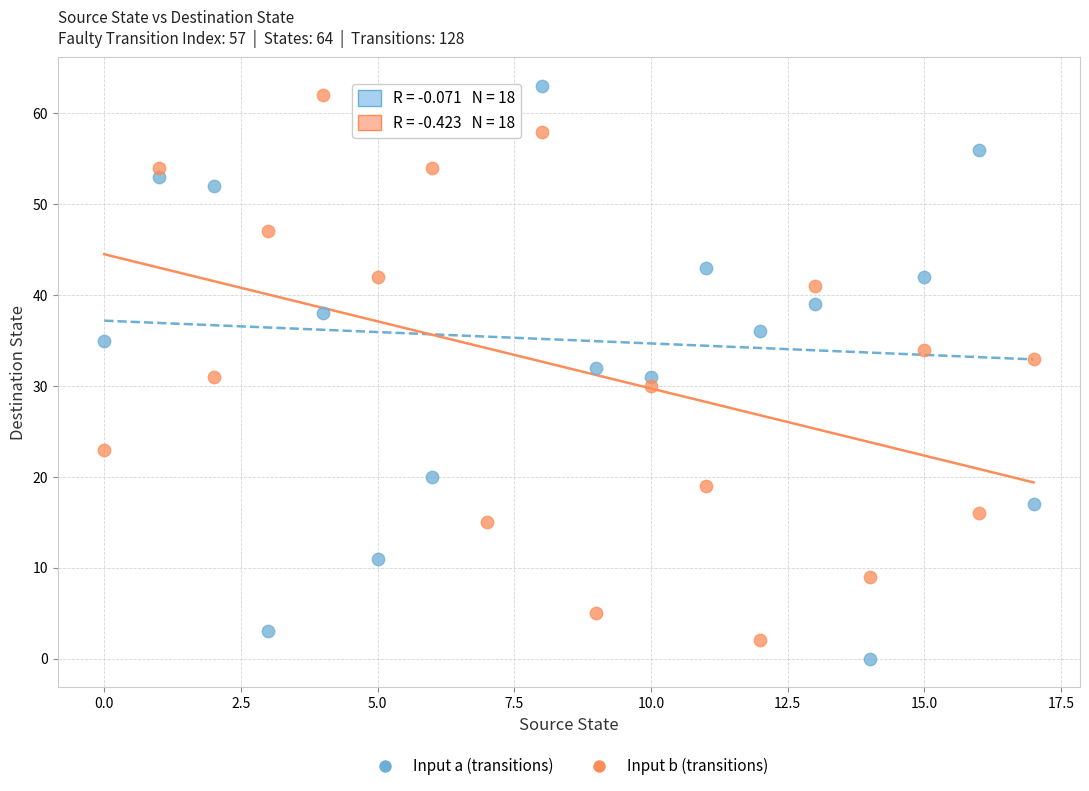

Across all data points, what is the range of Y values (max minus min)?

63